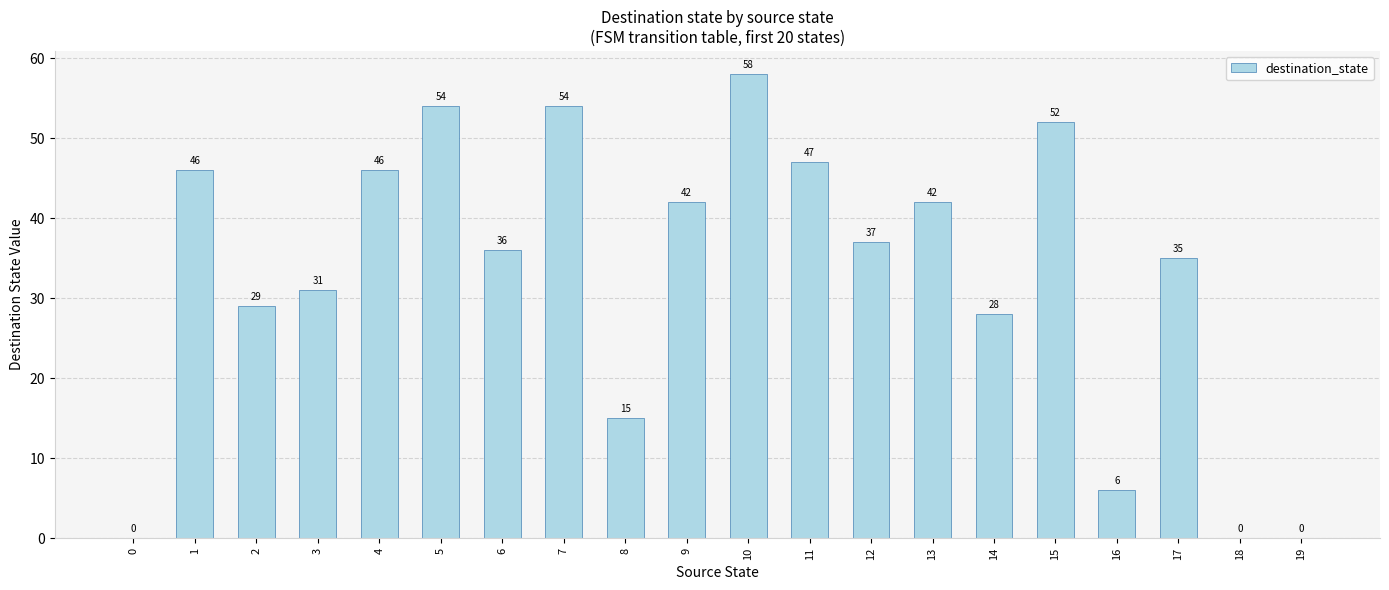

Reading right to left, what are all the values shown in this chart?

19=0	18=0	17=35	16=6	15=52	14=28	13=42	12=37	11=47	10=58	9=42	8=15	7=54	6=36	5=54	4=46	3=31	2=29	1=46	0=0